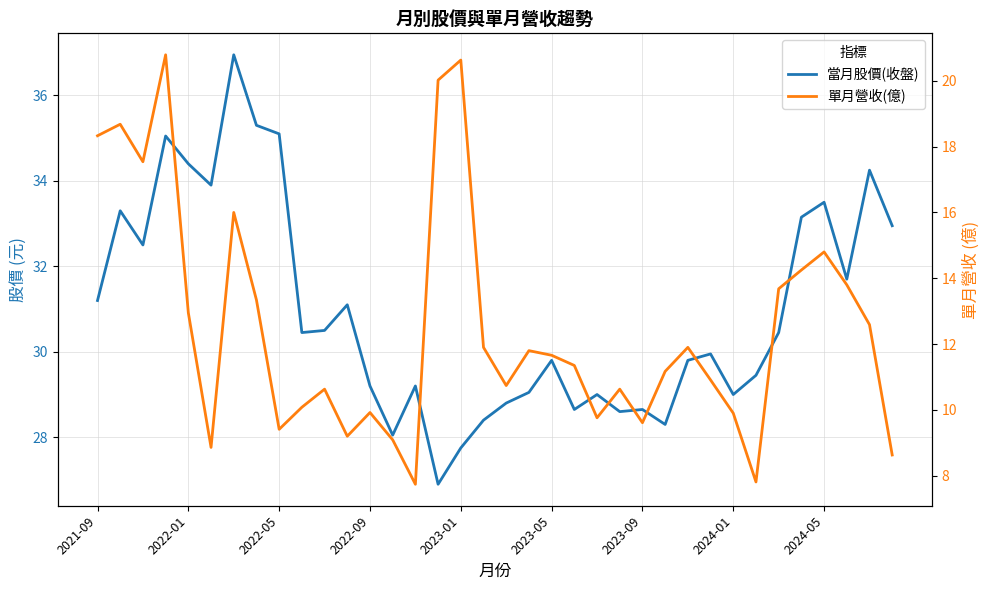

Which series has the largest total across all categories?

當月股價(收盤)